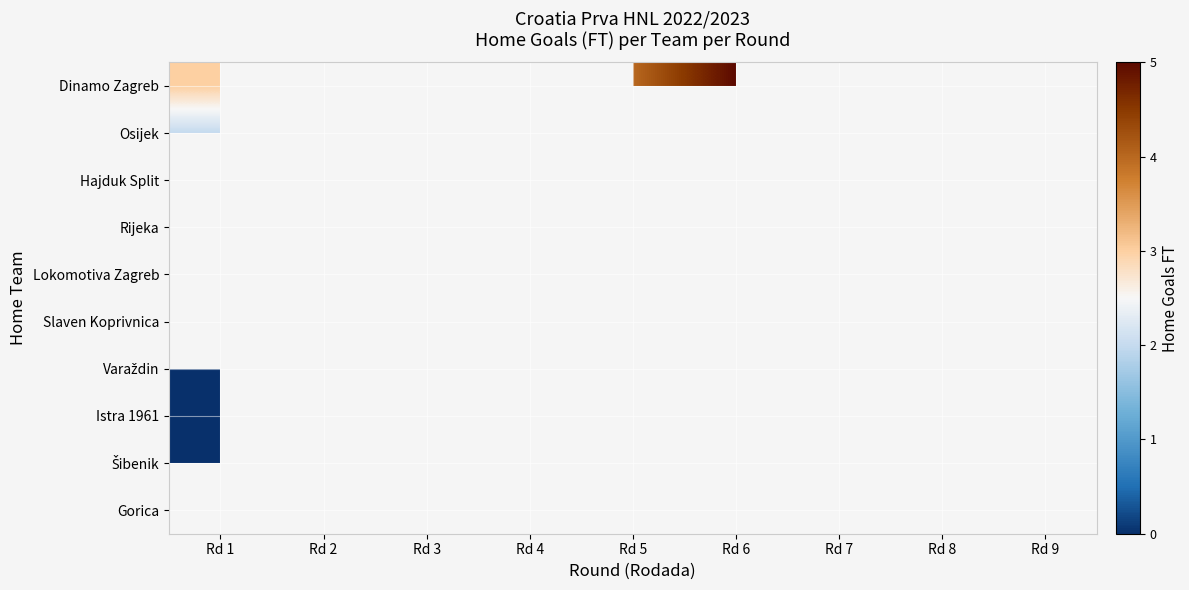

Which series has the largest range (max minus min)?

Dinamo Zagreb